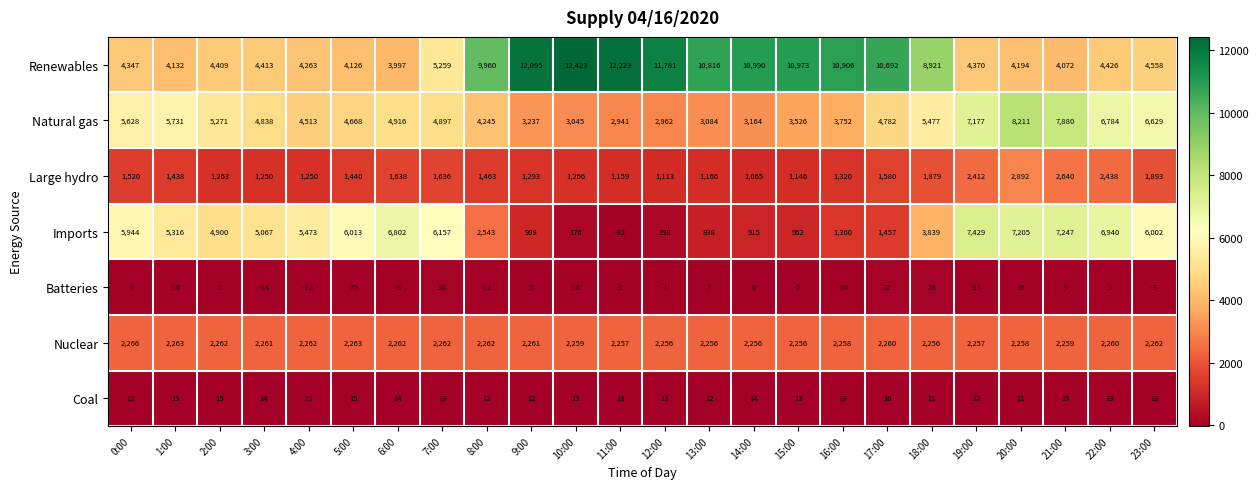

Which series has the widest spread of values?

Renewables